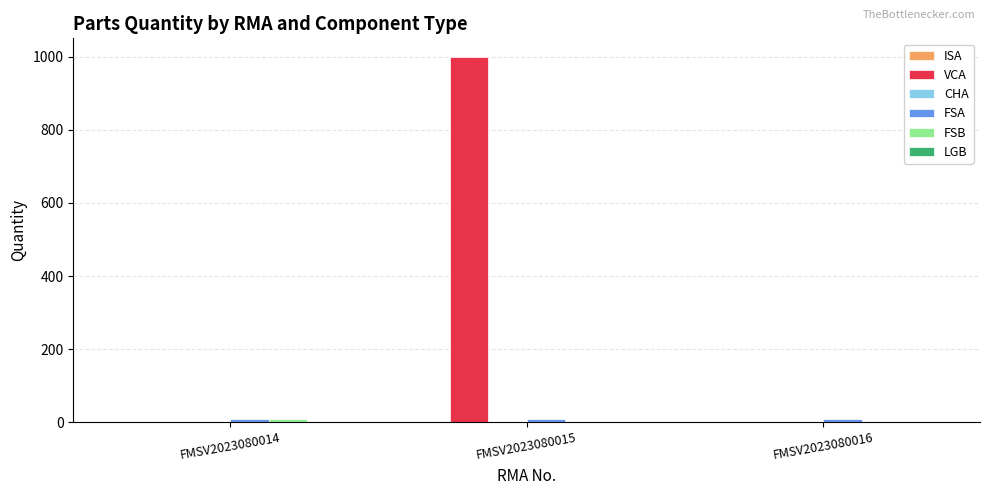

Which series has the largest total across all categories?

VCA